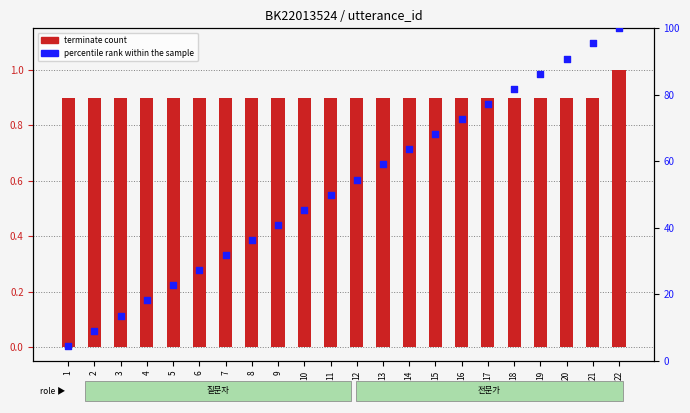

What are all the series names shown in the legend?

terminate count, percentile rank within the sample